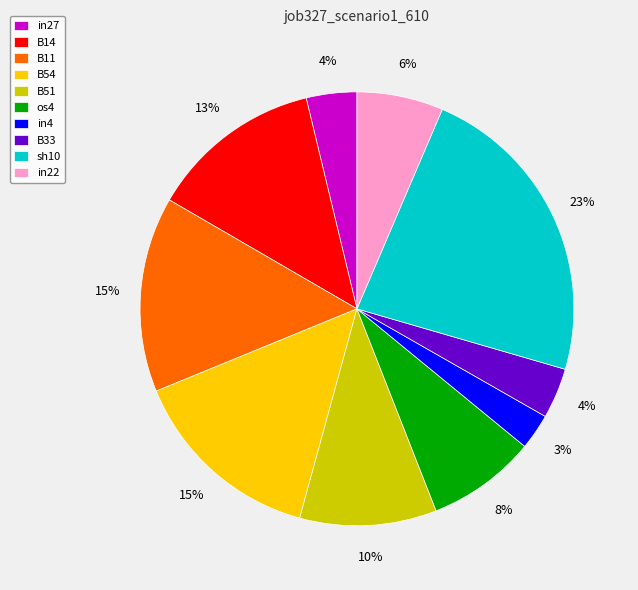

Is it true that B51 is 10% of the pie?

True